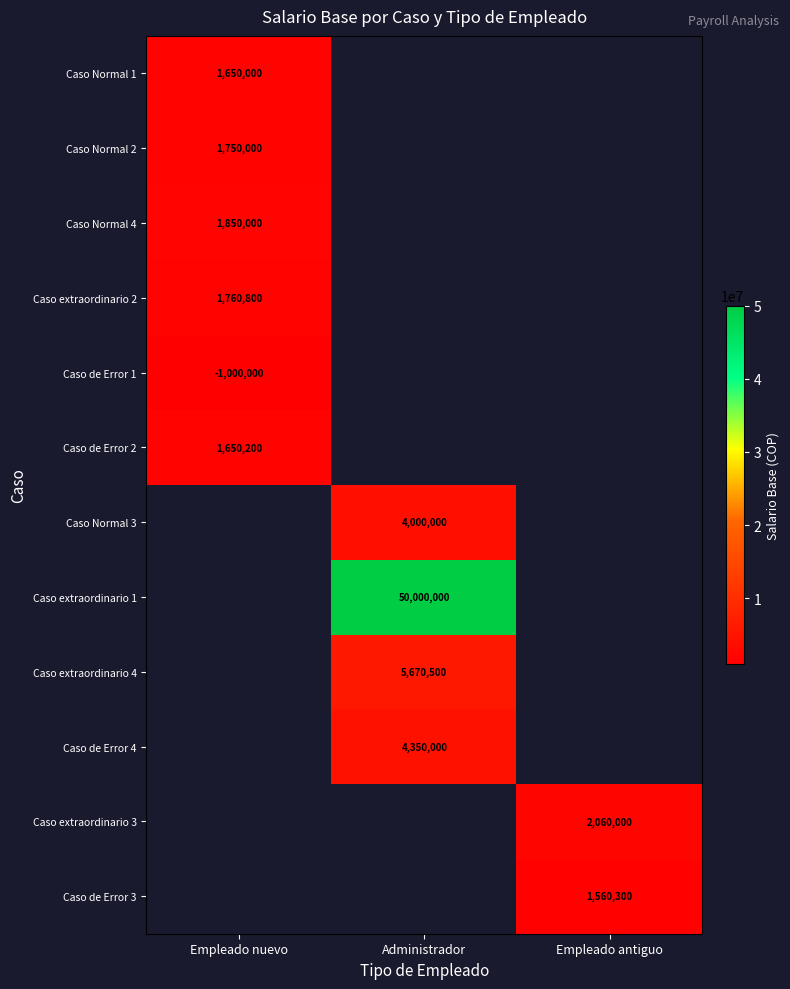

True or false: Caso Normal 1 has a value of 1650000 at Empleado nuevo.

True